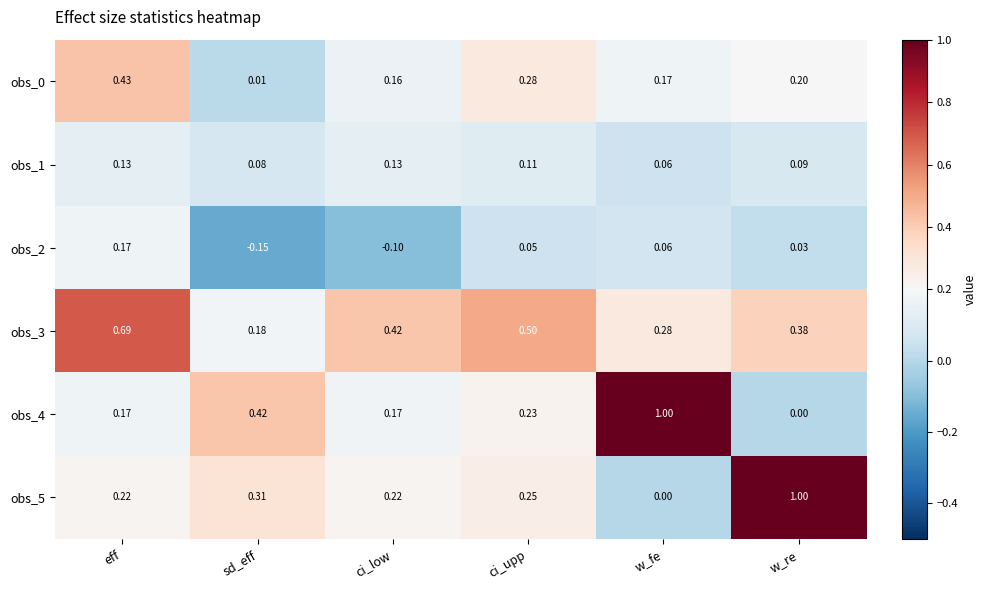

Between ci_low and ci_upp, which series saw the biggest shift?

obs_2